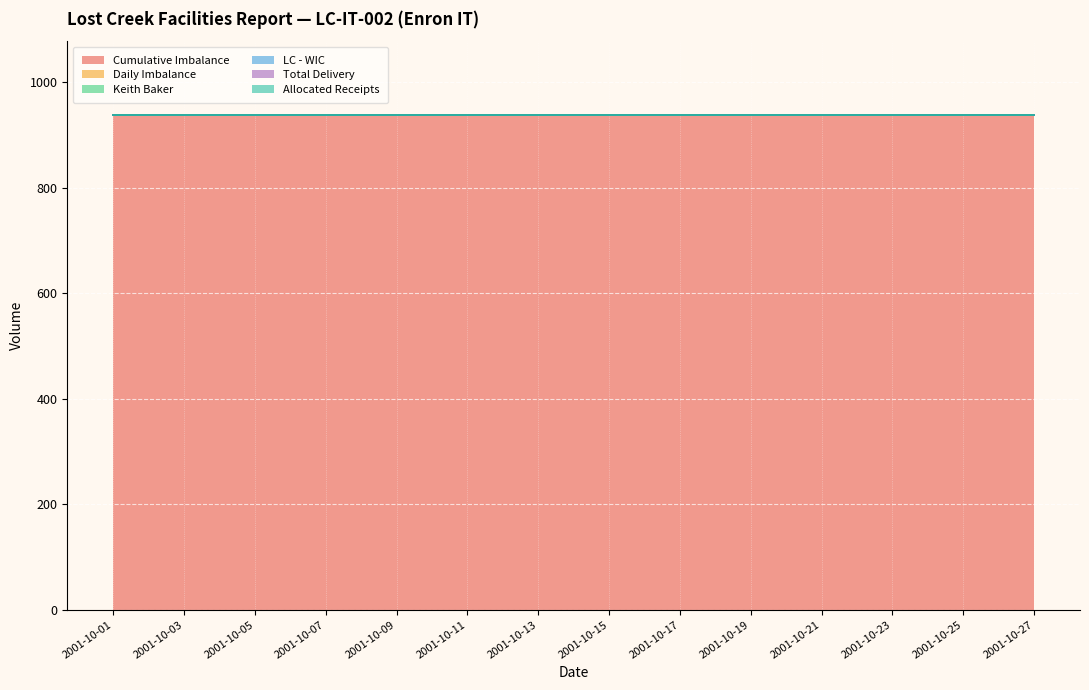

Reading right to left, list all the values displayed in this chart.

Cumulative Imbalance: 2001-10-27=937	2001-10-26=937	2001-10-25=937	2001-10-24=937	2001-10-23=937	2001-10-22=937	2001-10-21=937	2001-10-20=937	2001-10-19=937	2001-10-18=937	2001-10-17=937	2001-10-16=937	2001-10-15=937	2001-10-14=937	2001-10-13=937	2001-10-12=937	2001-10-11=937	2001-10-10=937	2001-10-09=937	2001-10-08=937	2001-10-07=937	2001-10-06=937	2001-10-05=937	2001-10-04=937	2001-10-03=937	2001-10-02=937	2001-10-01=937
Daily Imbalance: 2001-10-27=0	2001-10-26=0	2001-10-25=0	2001-10-24=0	2001-10-23=0	2001-10-22=0	2001-10-21=0	2001-10-20=0	2001-10-19=0	2001-10-18=0	2001-10-17=0	2001-10-16=0	2001-10-15=0	2001-10-14=0	2001-10-13=0	2001-10-12=0	2001-10-11=0	2001-10-10=0	2001-10-09=0	2001-10-08=0	2001-10-07=0	2001-10-06=0	2001-10-05=0	2001-10-04=0	2001-10-03=0	2001-10-02=0	2001-10-01=0
Keith Baker: 2001-10-27=0	2001-10-26=0	2001-10-25=0	2001-10-24=0	2001-10-23=0	2001-10-22=0	2001-10-21=0	2001-10-20=0	2001-10-19=0	2001-10-18=0	2001-10-17=0	2001-10-16=0	2001-10-15=0	2001-10-14=0	2001-10-13=0	2001-10-12=0	2001-10-11=0	2001-10-10=0	2001-10-09=0	2001-10-08=0	2001-10-07=0	2001-10-06=0	2001-10-05=0	2001-10-04=0	2001-10-03=0	2001-10-02=0	2001-10-01=0
LC - WIC: 2001-10-27=0	2001-10-26=0	2001-10-25=0	2001-10-24=0	2001-10-23=0	2001-10-22=0	2001-10-21=0	2001-10-20=0	2001-10-19=0	2001-10-18=0	2001-10-17=0	2001-10-16=0	2001-10-15=0	2001-10-14=0	2001-10-13=0	2001-10-12=0	2001-10-11=0	2001-10-10=0	2001-10-09=0	2001-10-08=0	2001-10-07=0	2001-10-06=0	2001-10-05=0	2001-10-04=0	2001-10-03=0	2001-10-02=0	2001-10-01=0
Total Delivery: 2001-10-27=0	2001-10-26=0	2001-10-25=0	2001-10-24=0	2001-10-23=0	2001-10-22=0	2001-10-21=0	2001-10-20=0	2001-10-19=0	2001-10-18=0	2001-10-17=0	2001-10-16=0	2001-10-15=0	2001-10-14=0	2001-10-13=0	2001-10-12=0	2001-10-11=0	2001-10-10=0	2001-10-09=0	2001-10-08=0	2001-10-07=0	2001-10-06=0	2001-10-05=0	2001-10-04=0	2001-10-03=0	2001-10-02=0	2001-10-01=0
Allocated Receipts: 2001-10-27=0	2001-10-26=0	2001-10-25=0	2001-10-24=0	2001-10-23=0	2001-10-22=0	2001-10-21=0	2001-10-20=0	2001-10-19=0	2001-10-18=0	2001-10-17=0	2001-10-16=0	2001-10-15=0	2001-10-14=0	2001-10-13=0	2001-10-12=0	2001-10-11=0	2001-10-10=0	2001-10-09=0	2001-10-08=0	2001-10-07=0	2001-10-06=0	2001-10-05=0	2001-10-04=0	2001-10-03=0	2001-10-02=0	2001-10-01=0